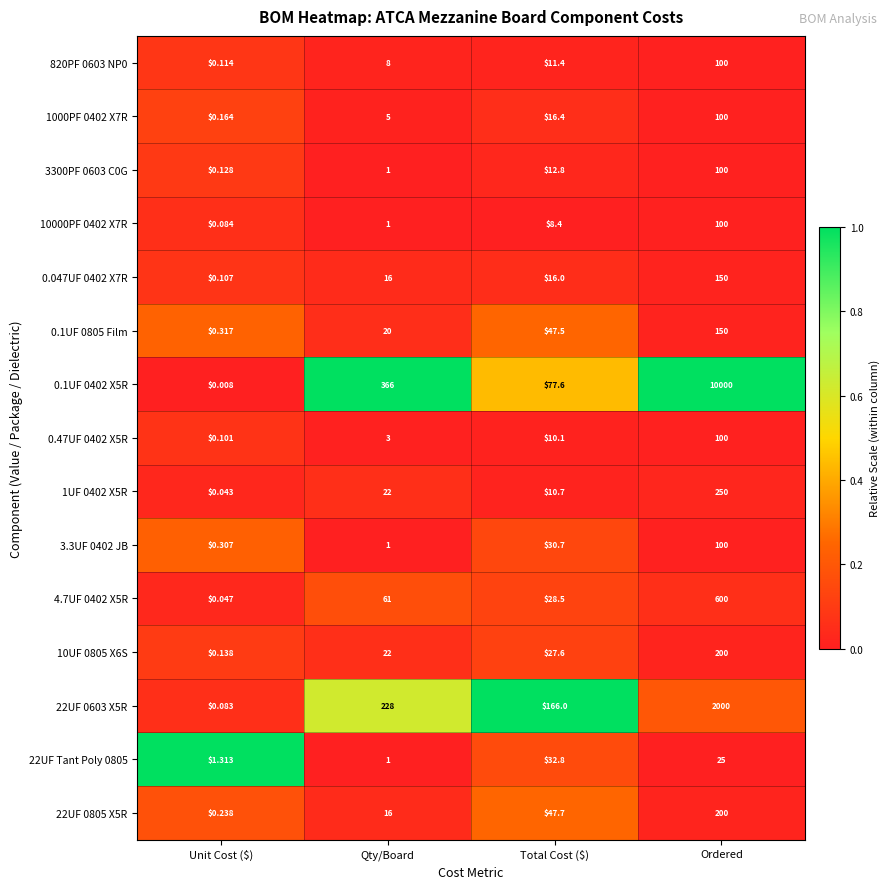

How many distinct data groups are displayed?

15